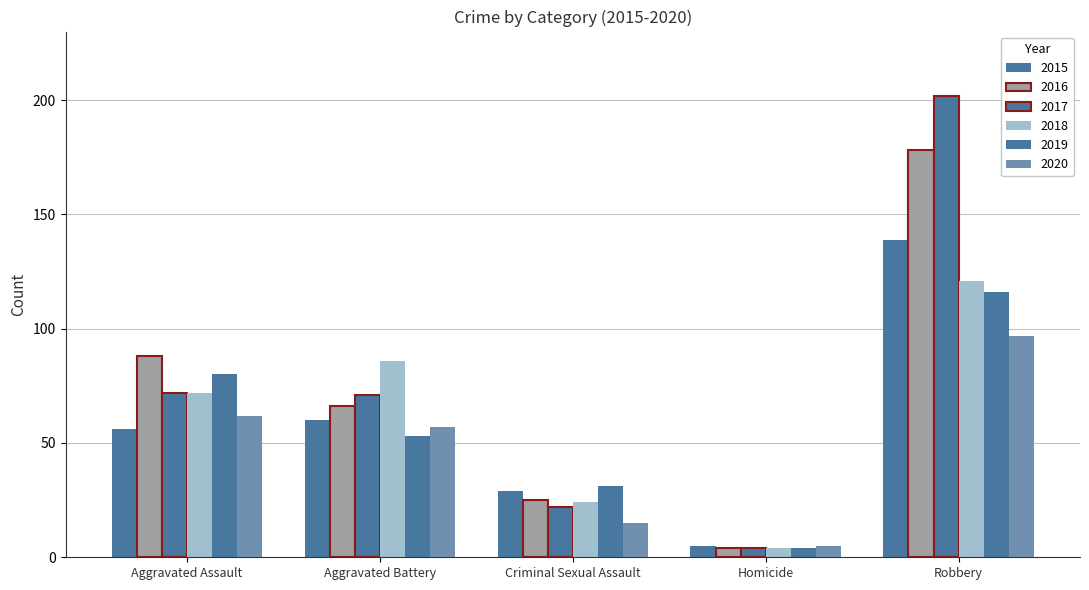

Count the 2018 values in the range 24 to 86.

3